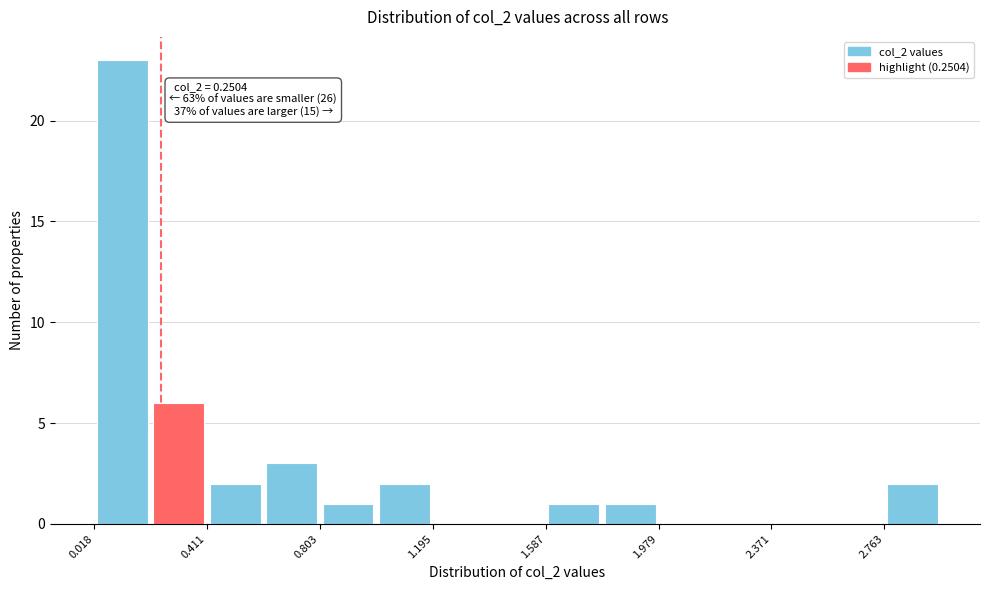

Read against the x-axis, roughly where is the centre of the tallest bar?

0.10